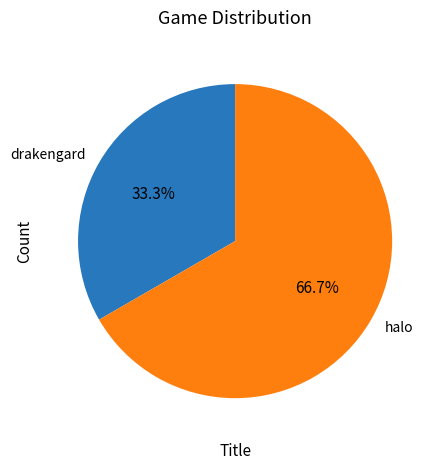

How many slices are in this pie chart?

2